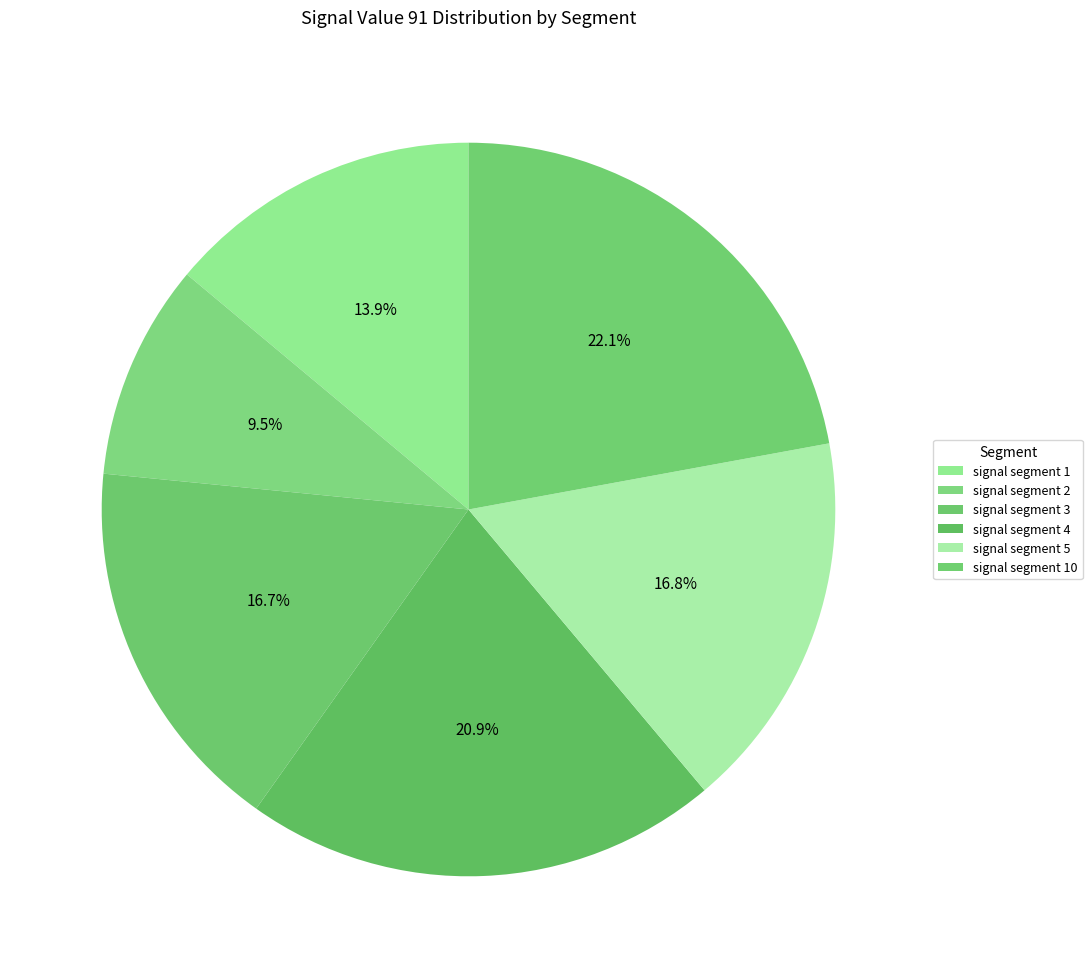

How many slices are in this pie chart?

6